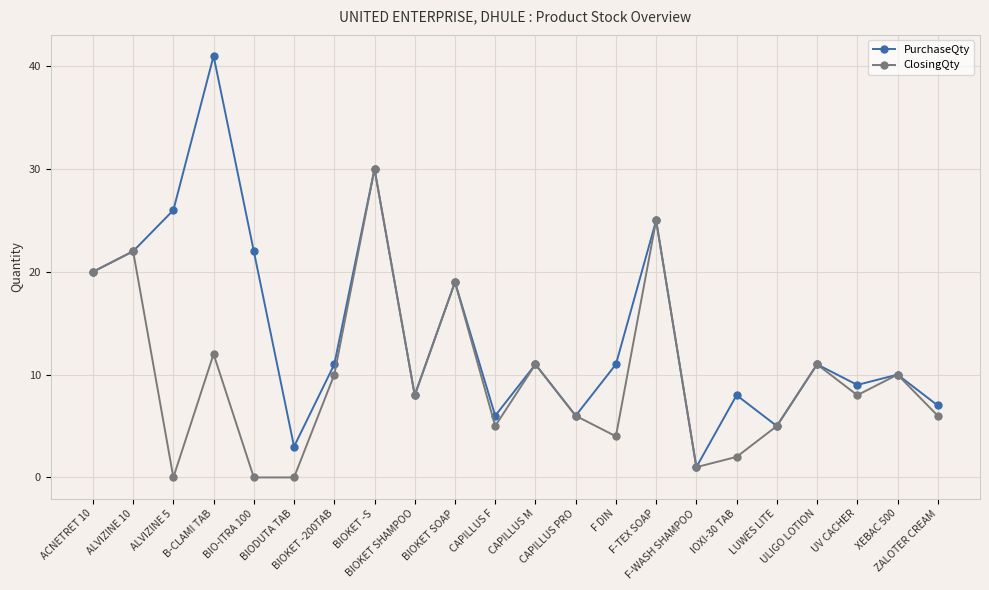

List the series in order of their peak value, lowest first.

ClosingQty, PurchaseQty